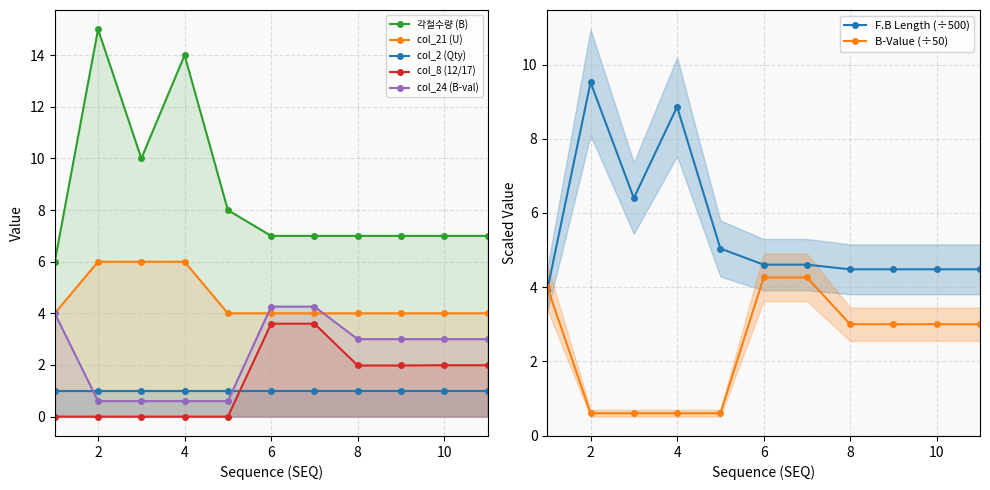

At which category is the sum across all series the highest?

2